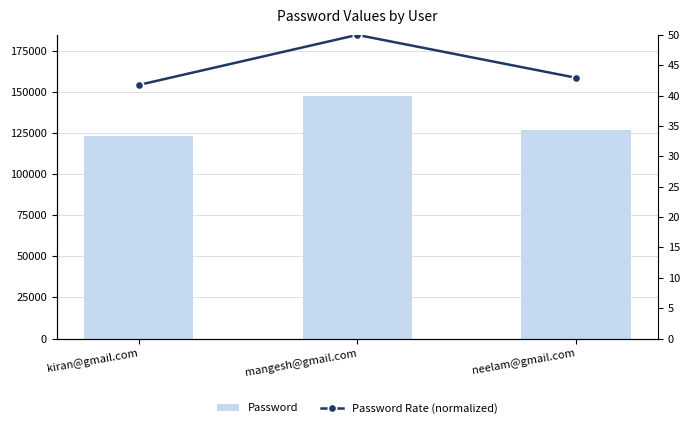

Between kiran@gmail.com and mangesh@gmail.com, which series saw the biggest shift?

Password